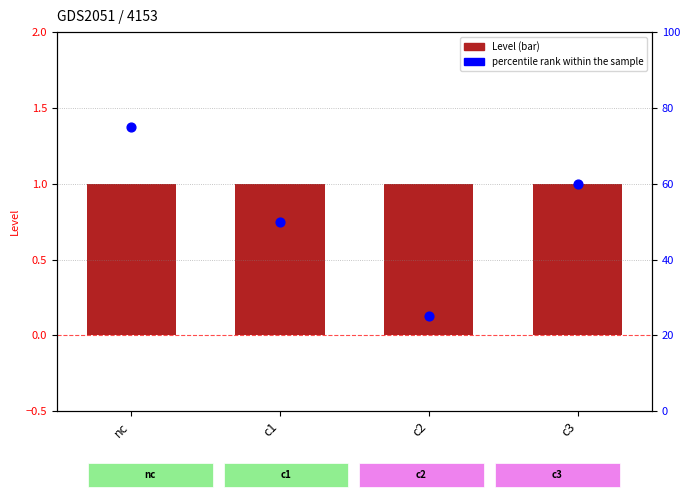

Which series has the largest total across all categories?

percentile rank within the sample